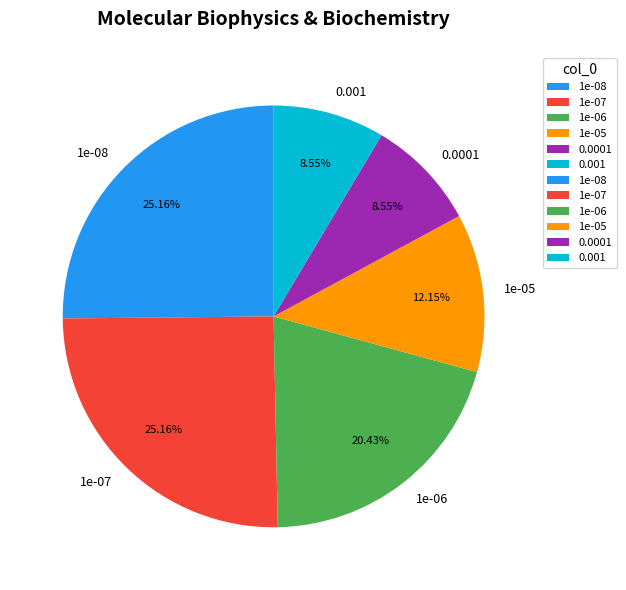

Is there a majority slice in this chart?

No